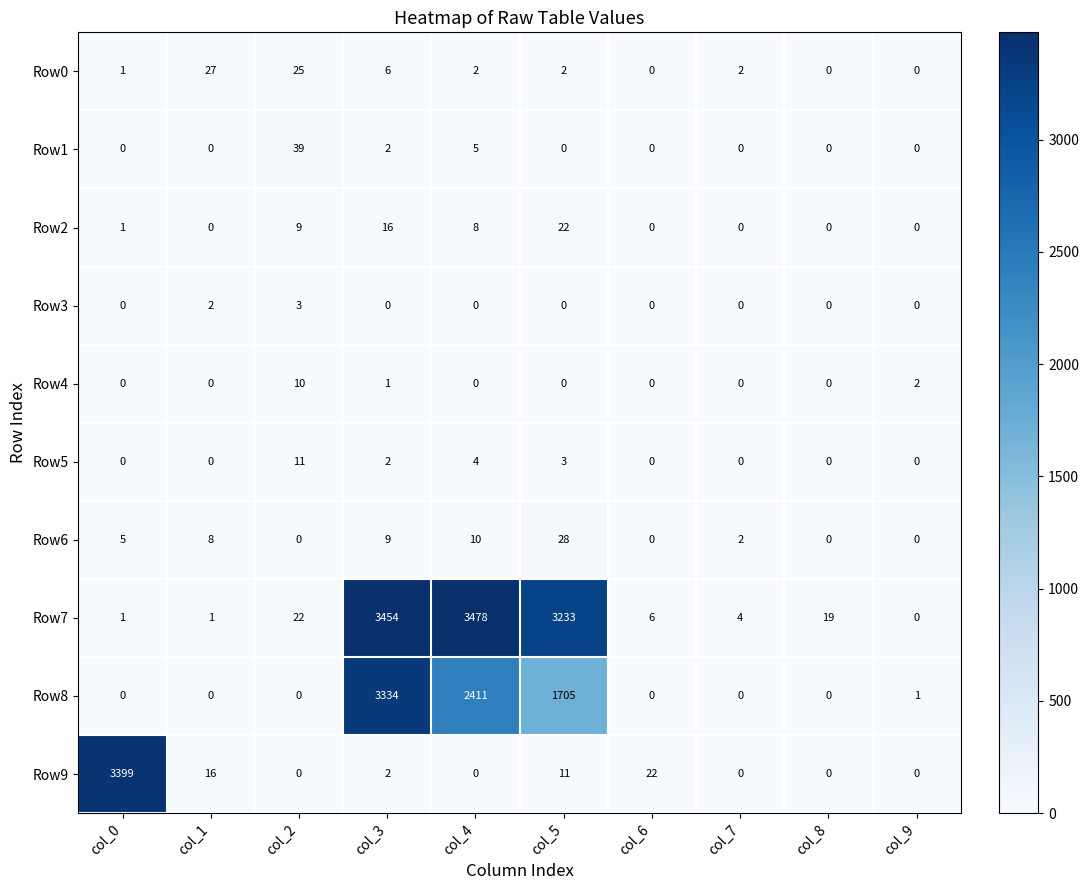

What is the total value across all series at col_2?

119